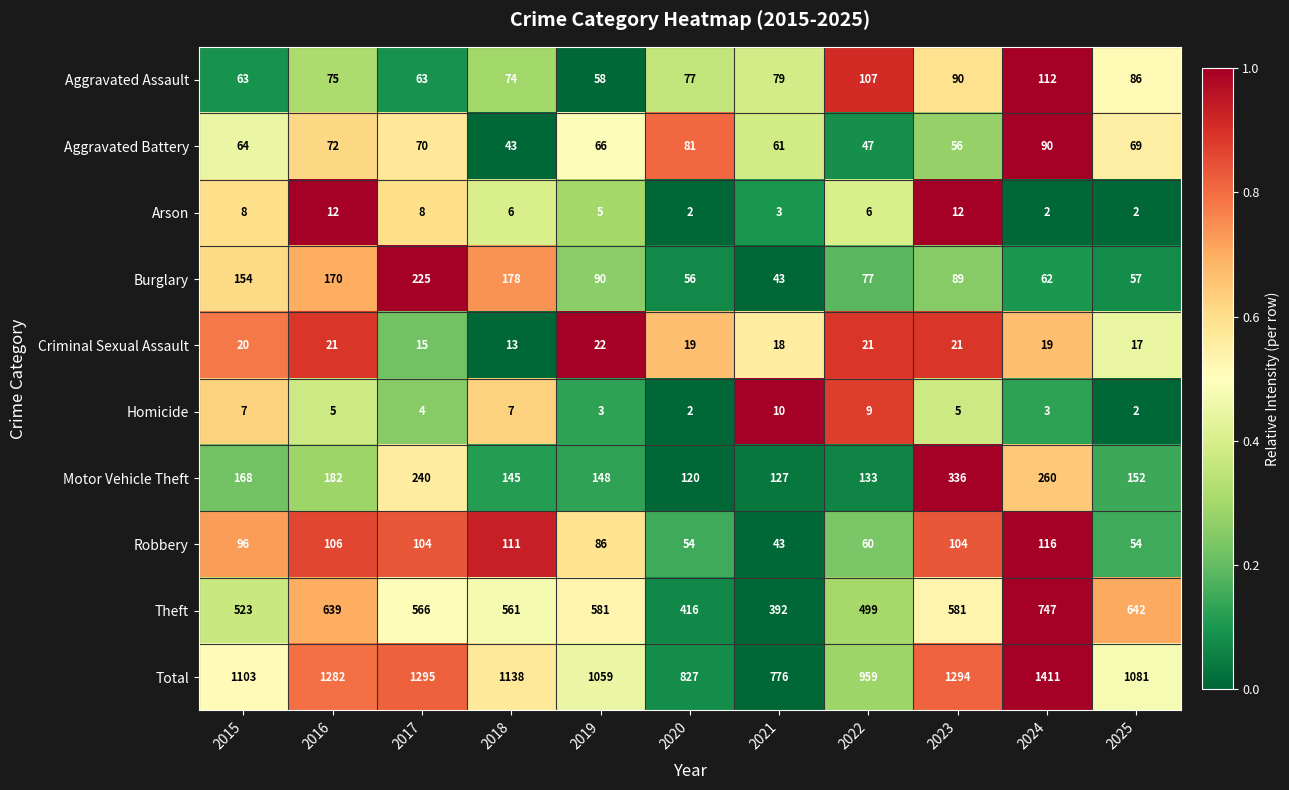

How many data points in Arson are less than 6?

5